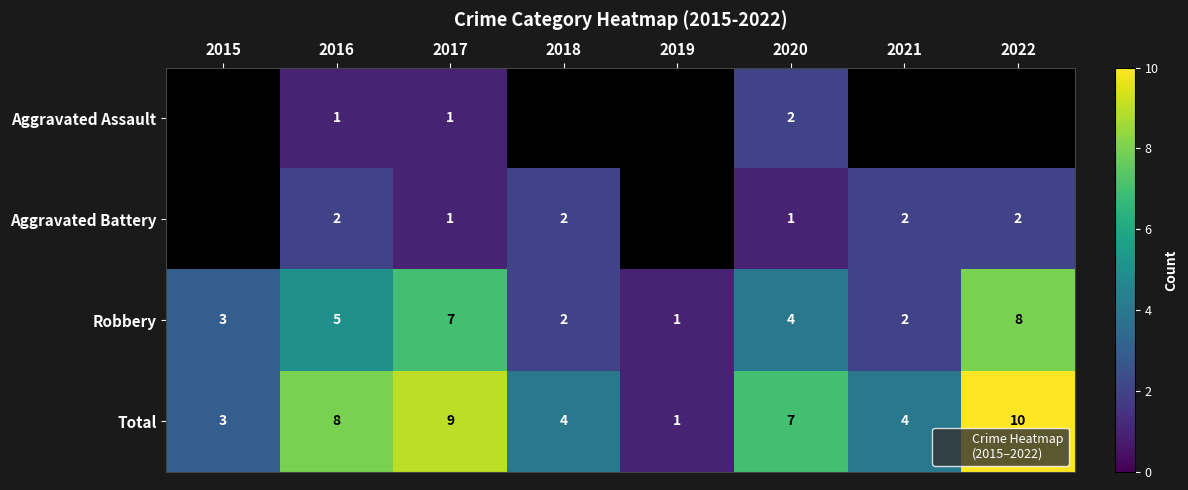

What is the difference between the maximum and minimum values in the Robbery series?

7.0